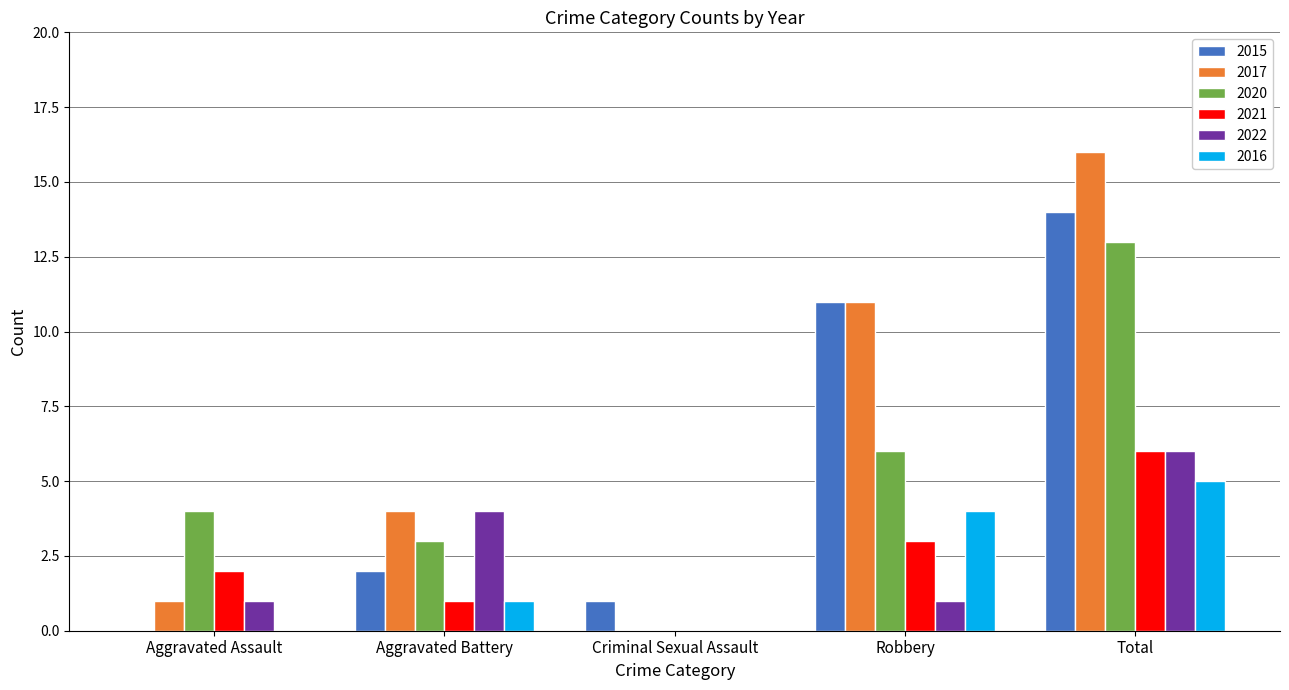

Read the 2021 value at Robbery.

3